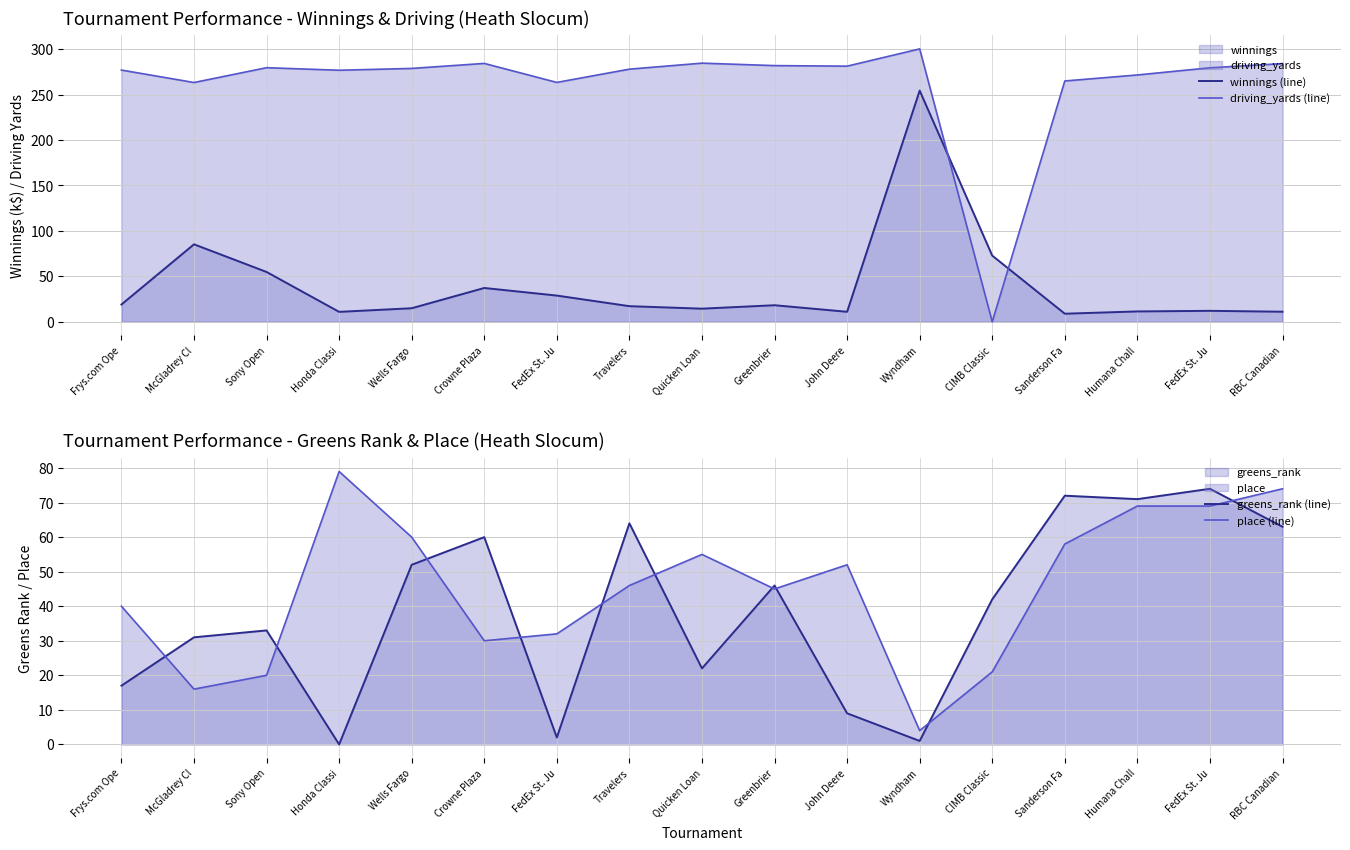

Where is the first local maximum for driving_yards (line)?

Sony Open